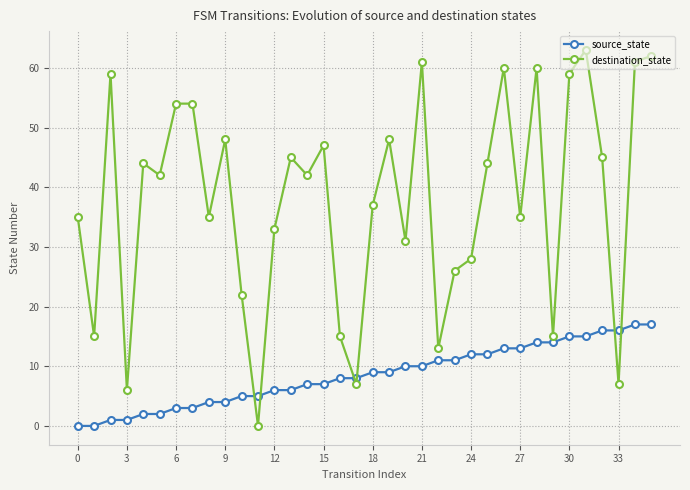

How many distinct data groups are displayed?

2